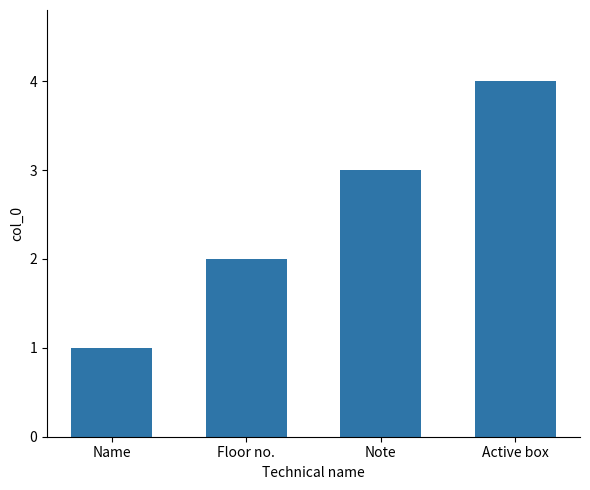

What is the label of the 4th bar from the right?

Name